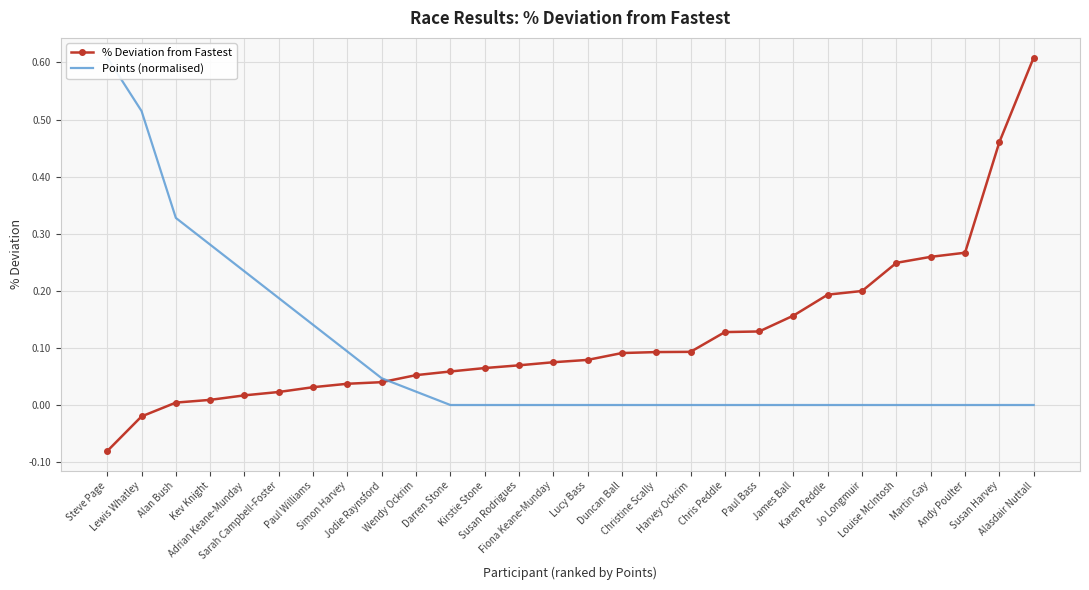

Is this an area chart (filled region under the line)?

No